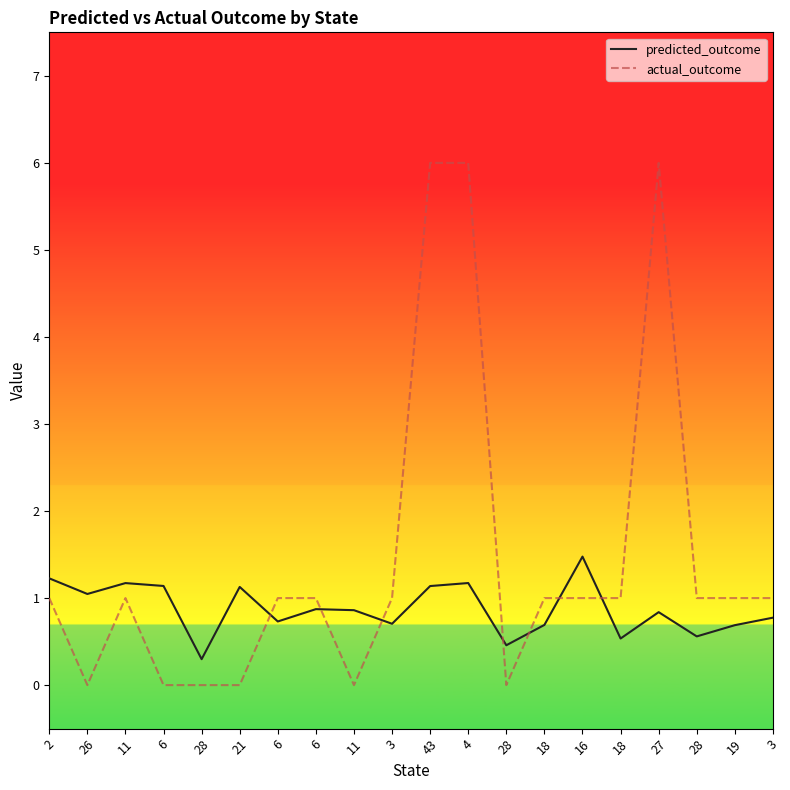

How many times do actual_outcome and predicted_outcome cross each other?

7